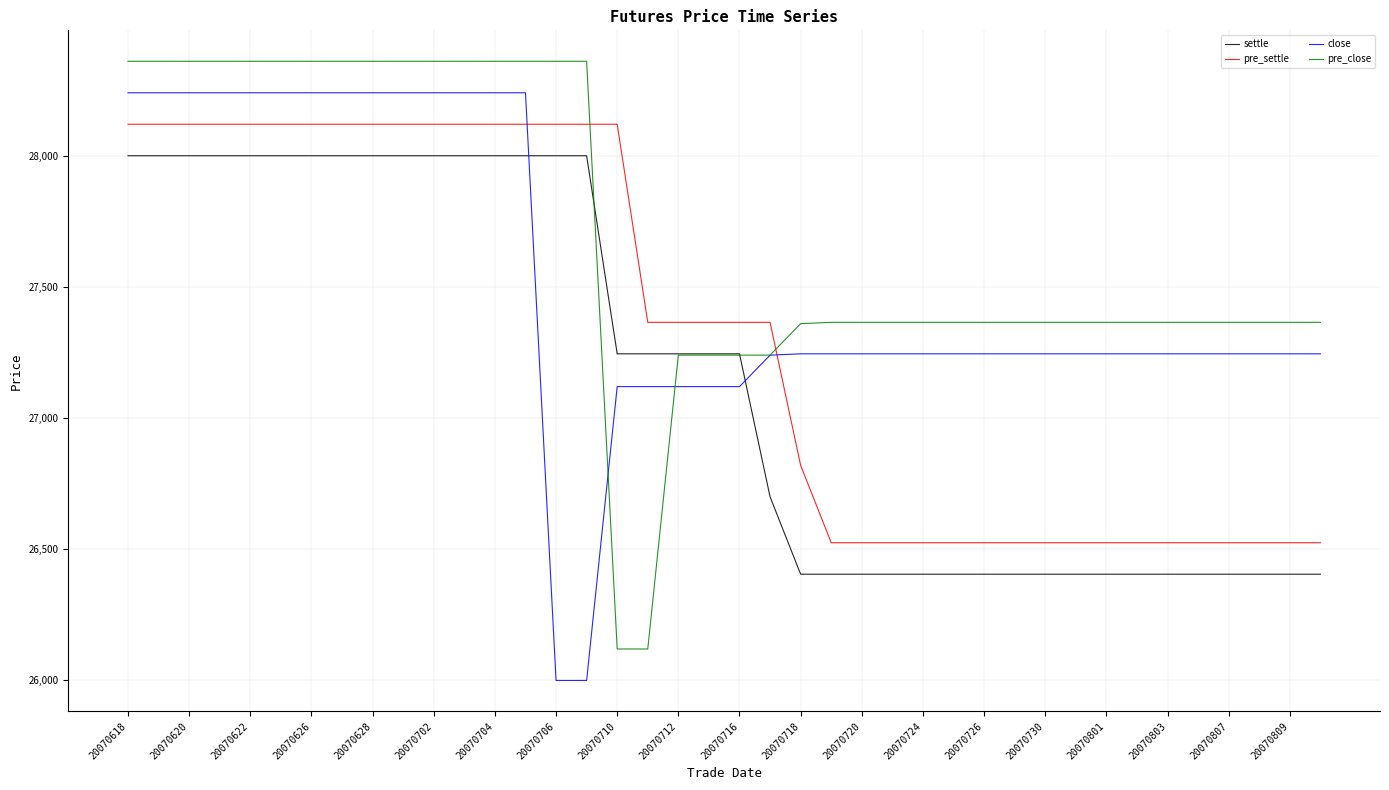

List the series in order of their overall mean, highest first.

pre_close, close, pre_settle, settle